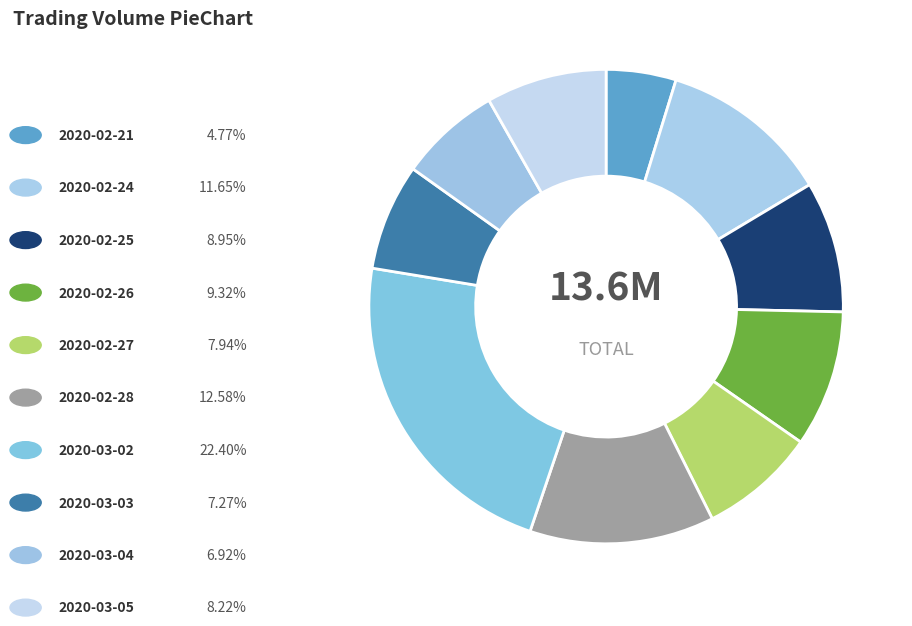

Which category has the biggest portion of the pie?

2020-03-02